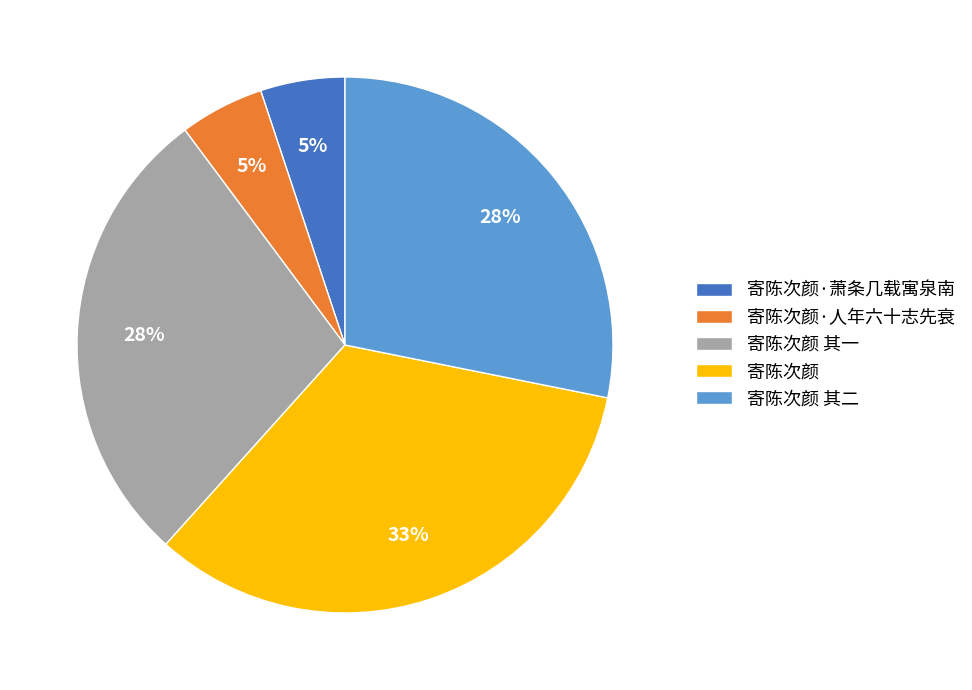

Do 寄陈次颜 其二 and 寄陈次颜 其一 together represent more than half of the pie?

Yes